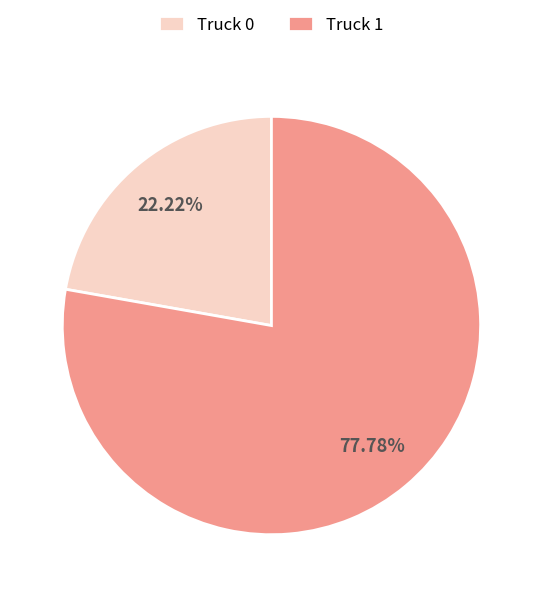

Approximately how many times larger is the value at Truck 1 compared to Truck 0?

3.5